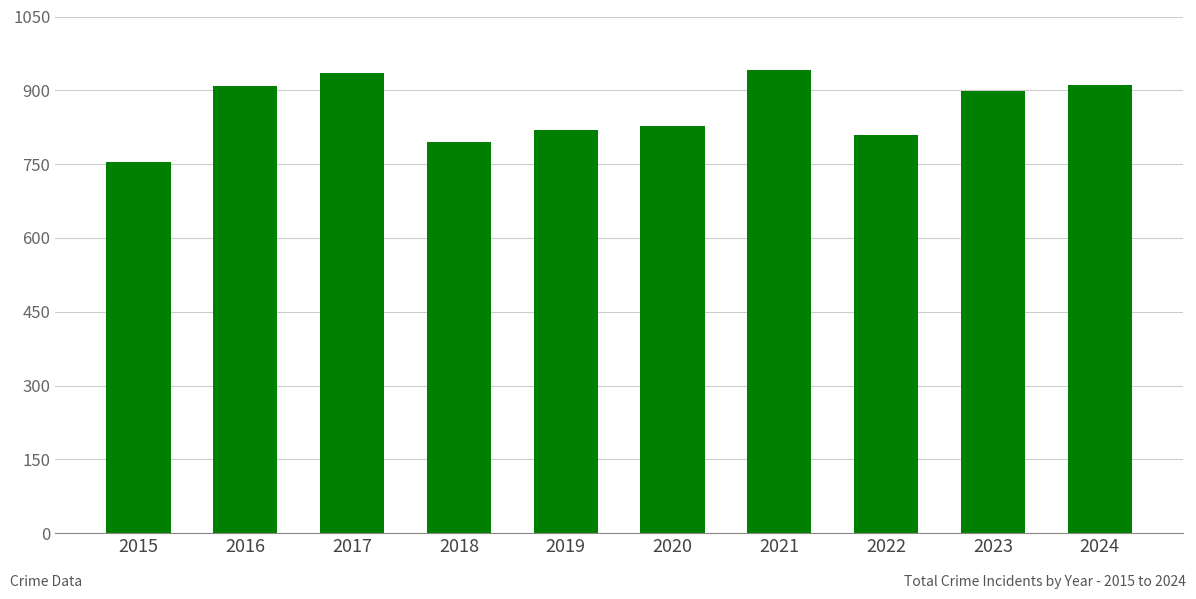

The chart shows a value of 1357 at 2020. True or false?

False